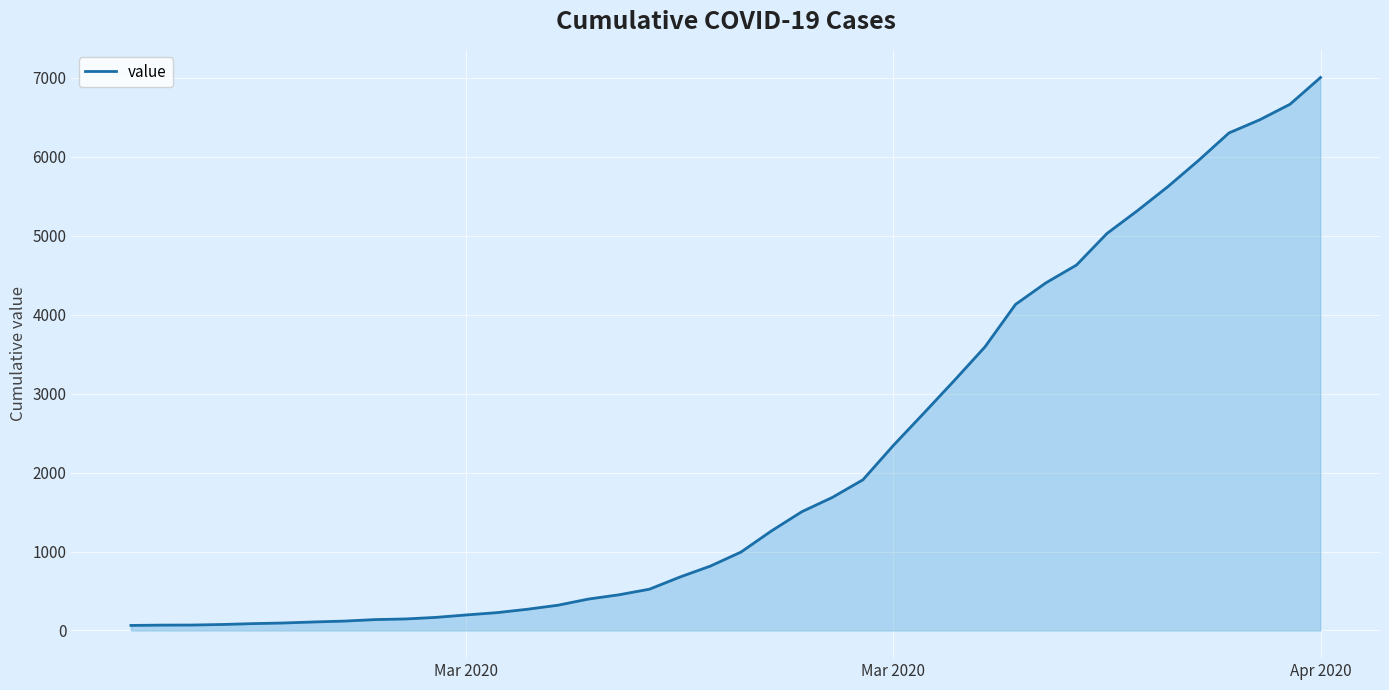

What is the maximum value shown in the chart?

7003